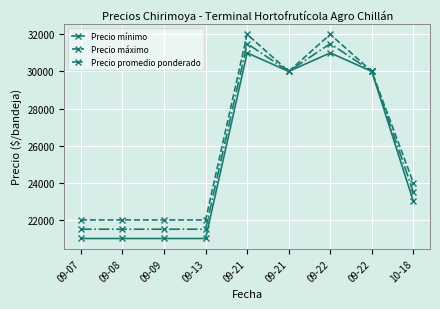

Where does the Precio máximo series first go above 24000?

09-21